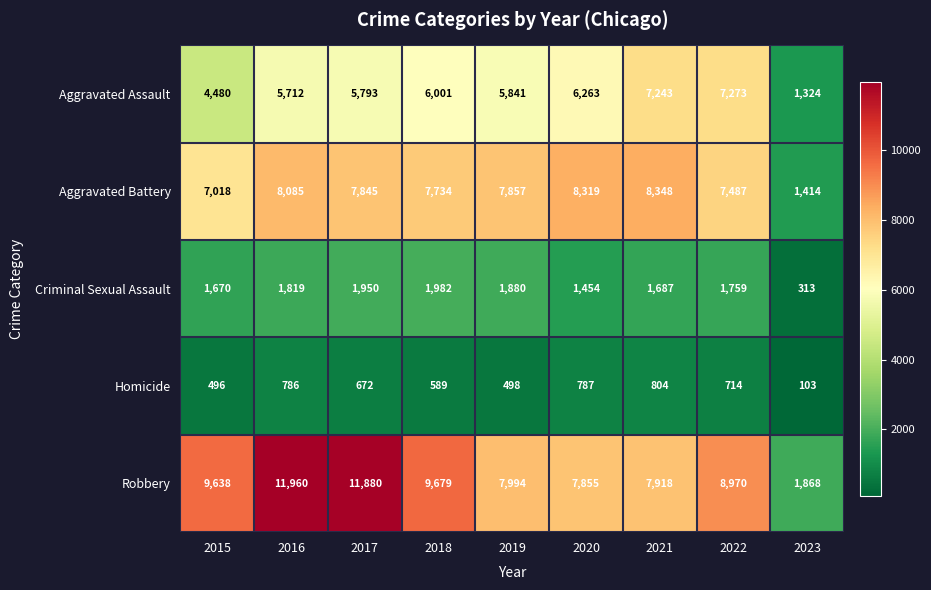

Which series has the largest range (max minus min)?

Robbery